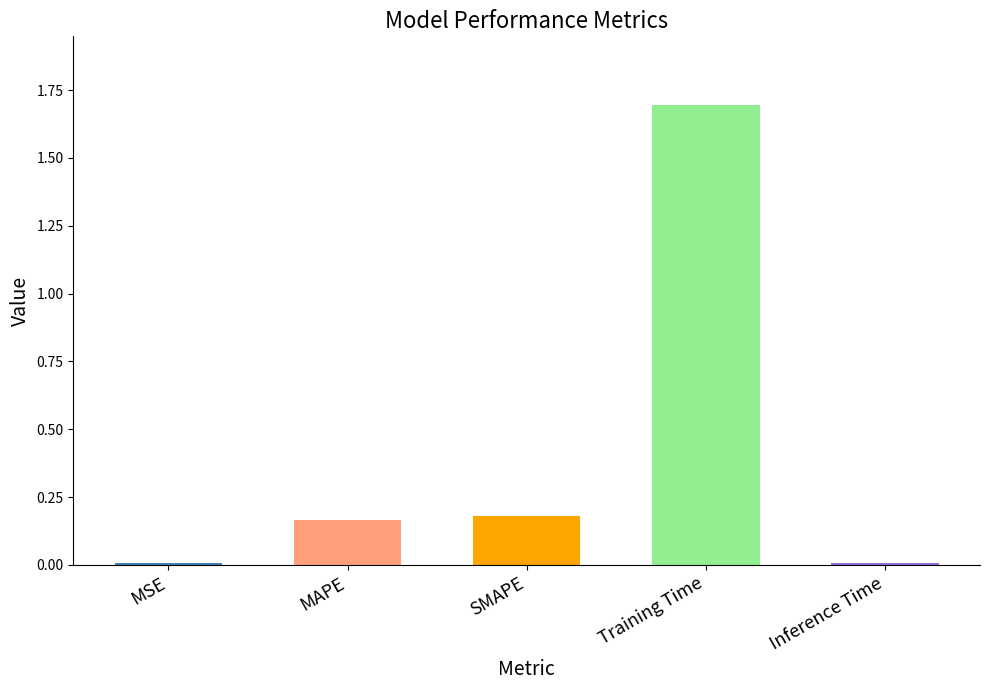

Count the number of data series in this chart.

1